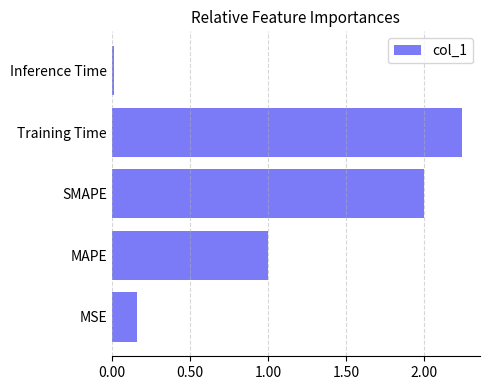

How many bars are there in total?

5